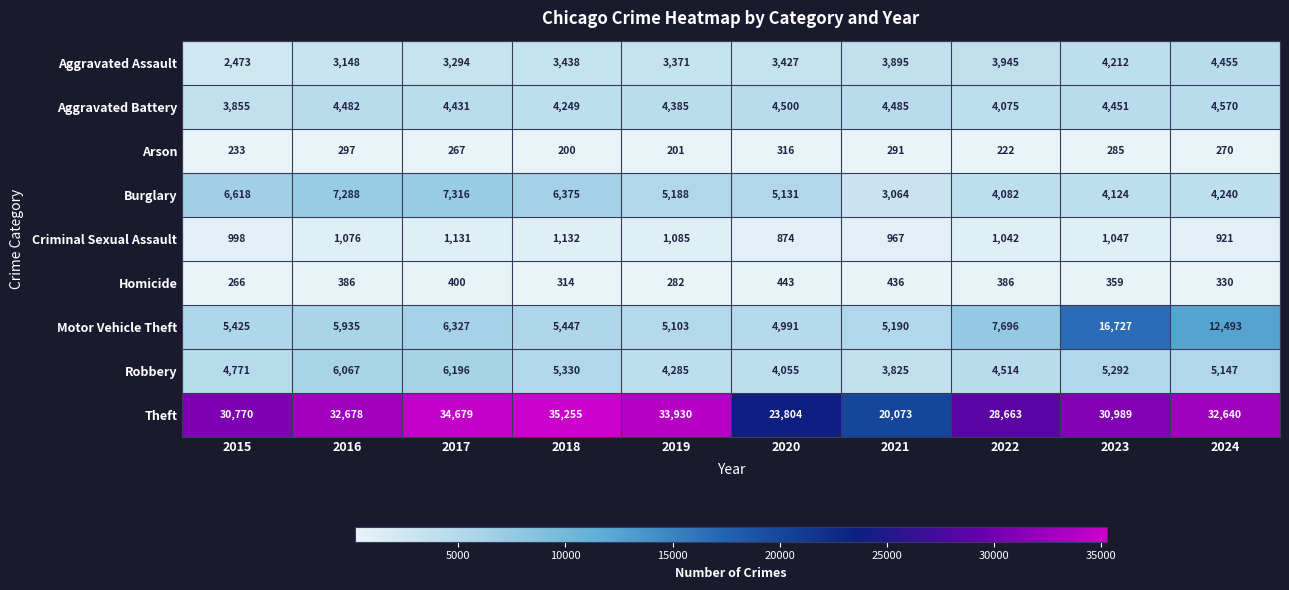

What is the difference between the highest and lowest values at 2021?

19782